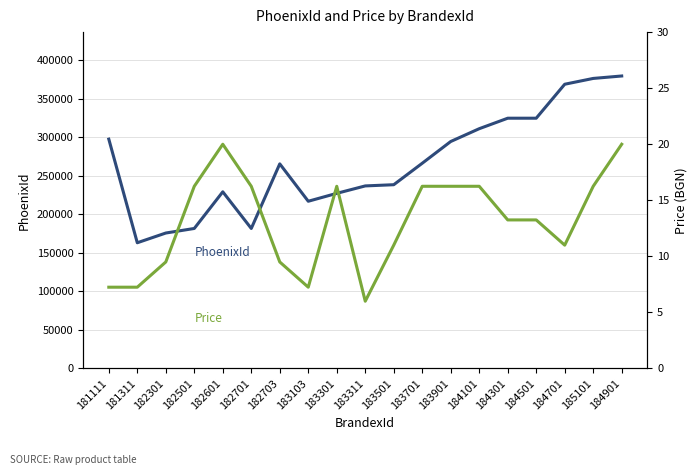

What is the label of the 15th point from the right?

182601